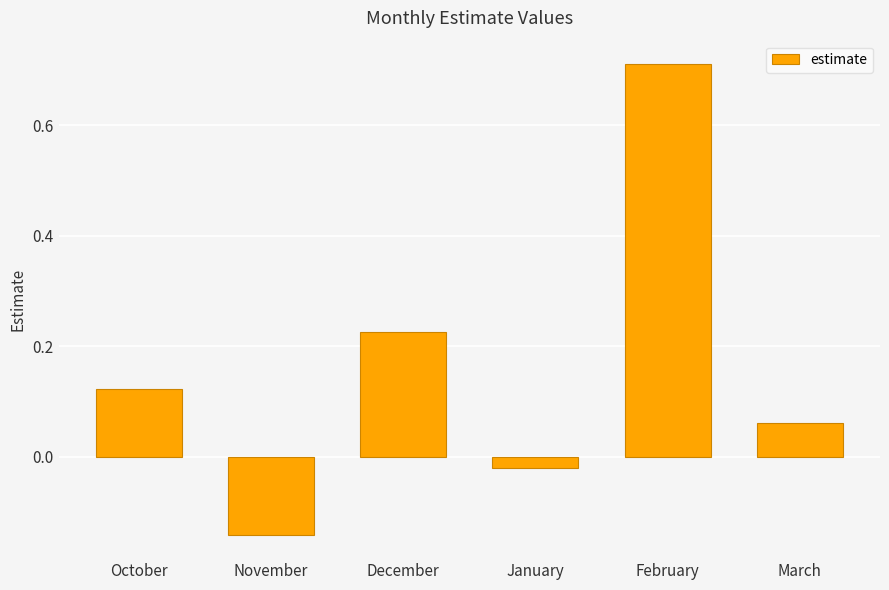

Which has a higher value, December or January?

December